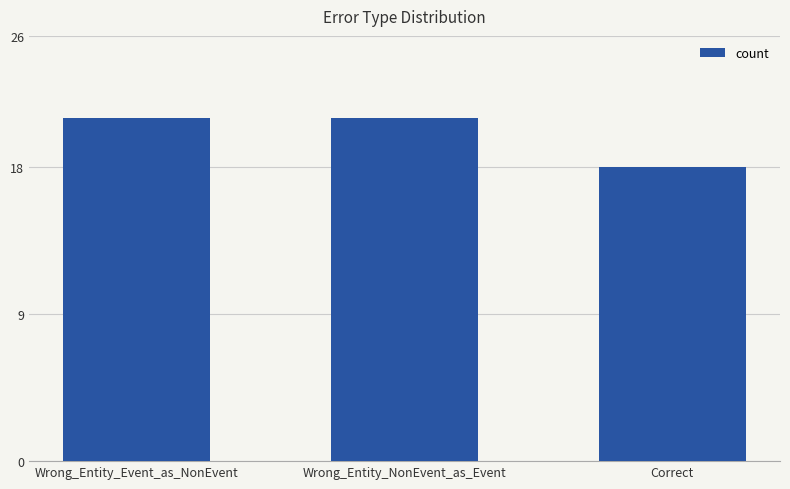

At which label is the value closest to 19?

Correct